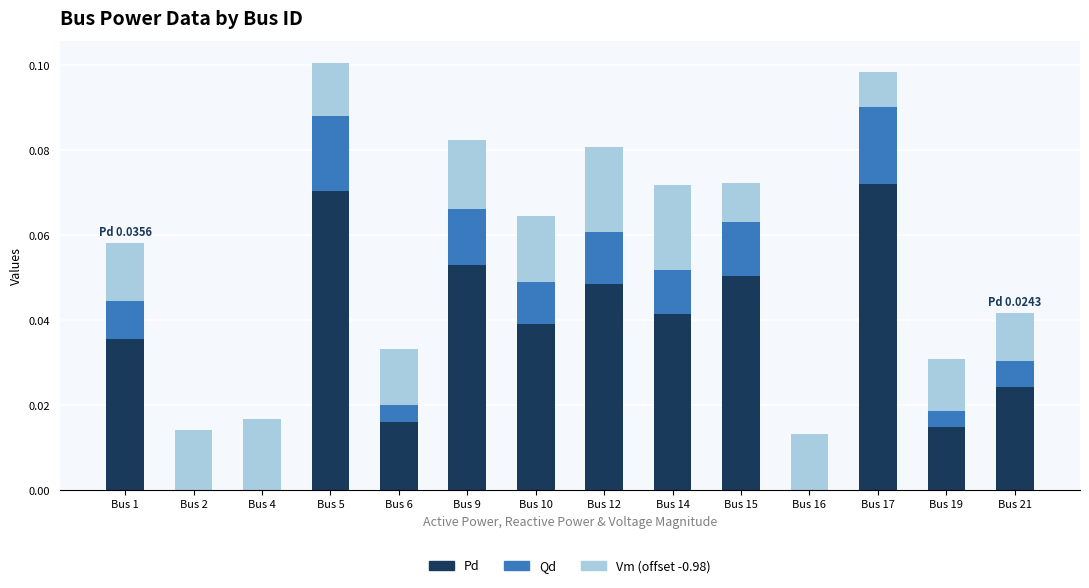

The Pd series shows 0.0 at Bus 10. True or false?

True